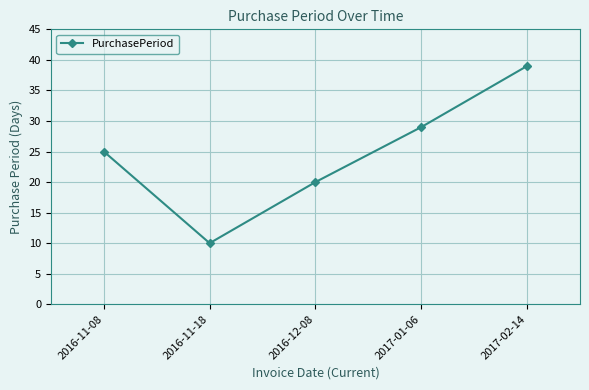

What is the minimum value shown in the chart?

10